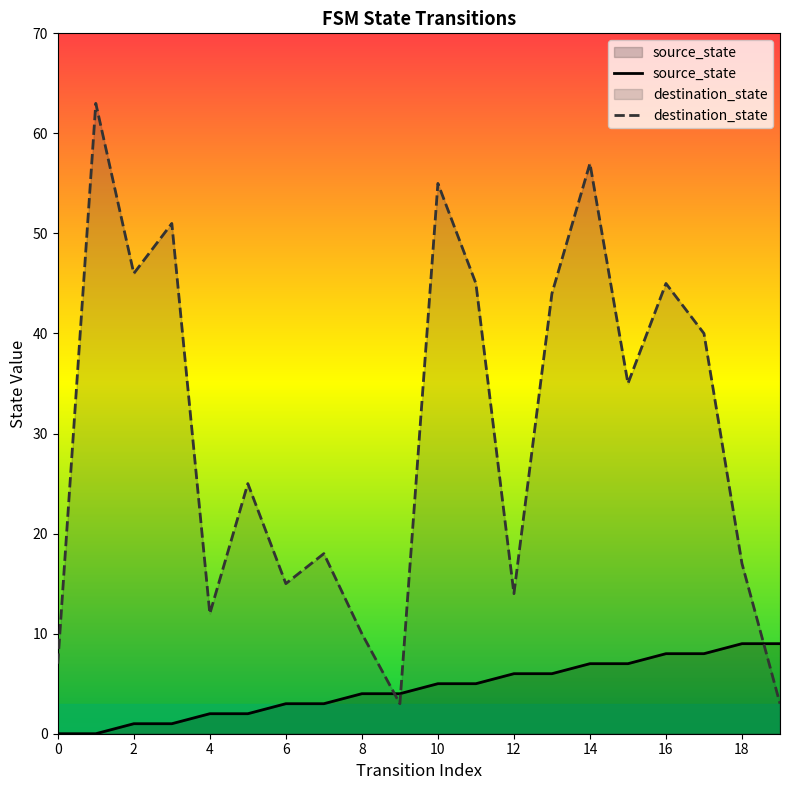

At how many categories does at least one series exceed 26?

10